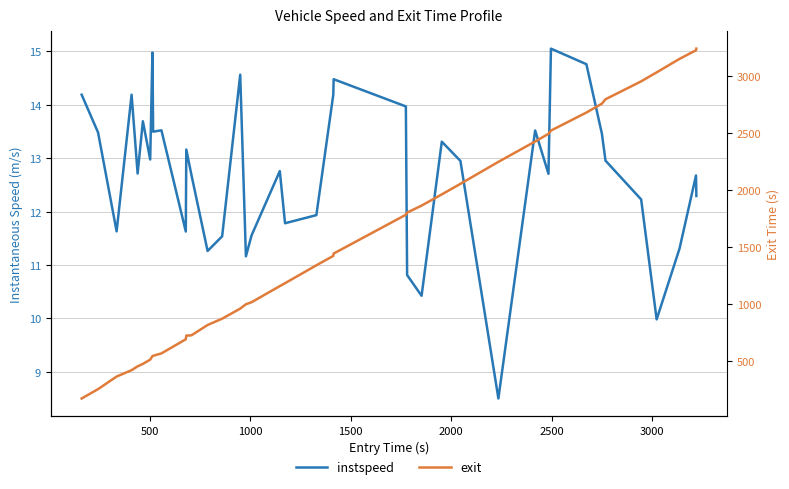

What is the average value of the instspeed series?

12.7